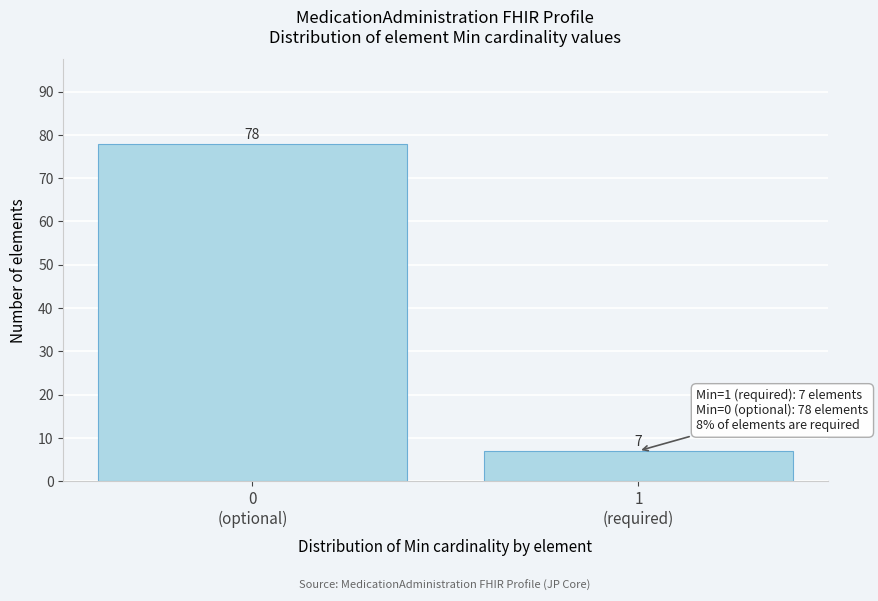

Reading right to left, what are all the values shown in this chart?

7	78